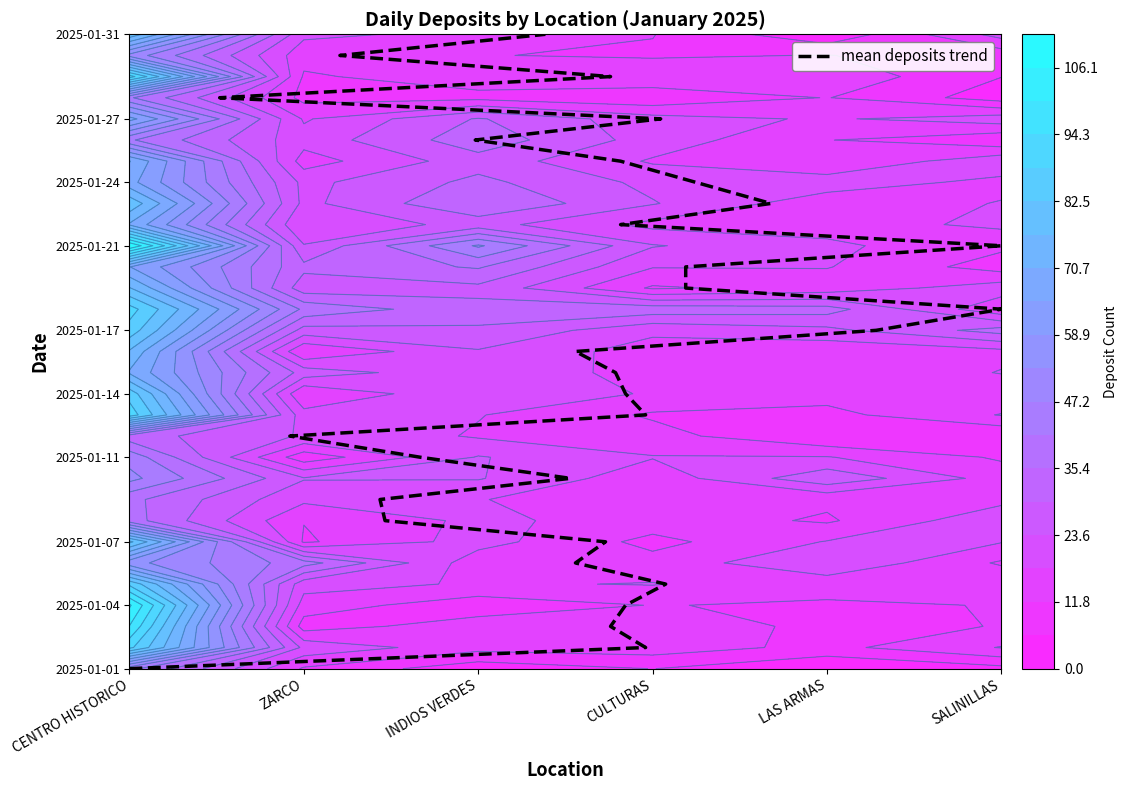

How many data points does each series have?

31